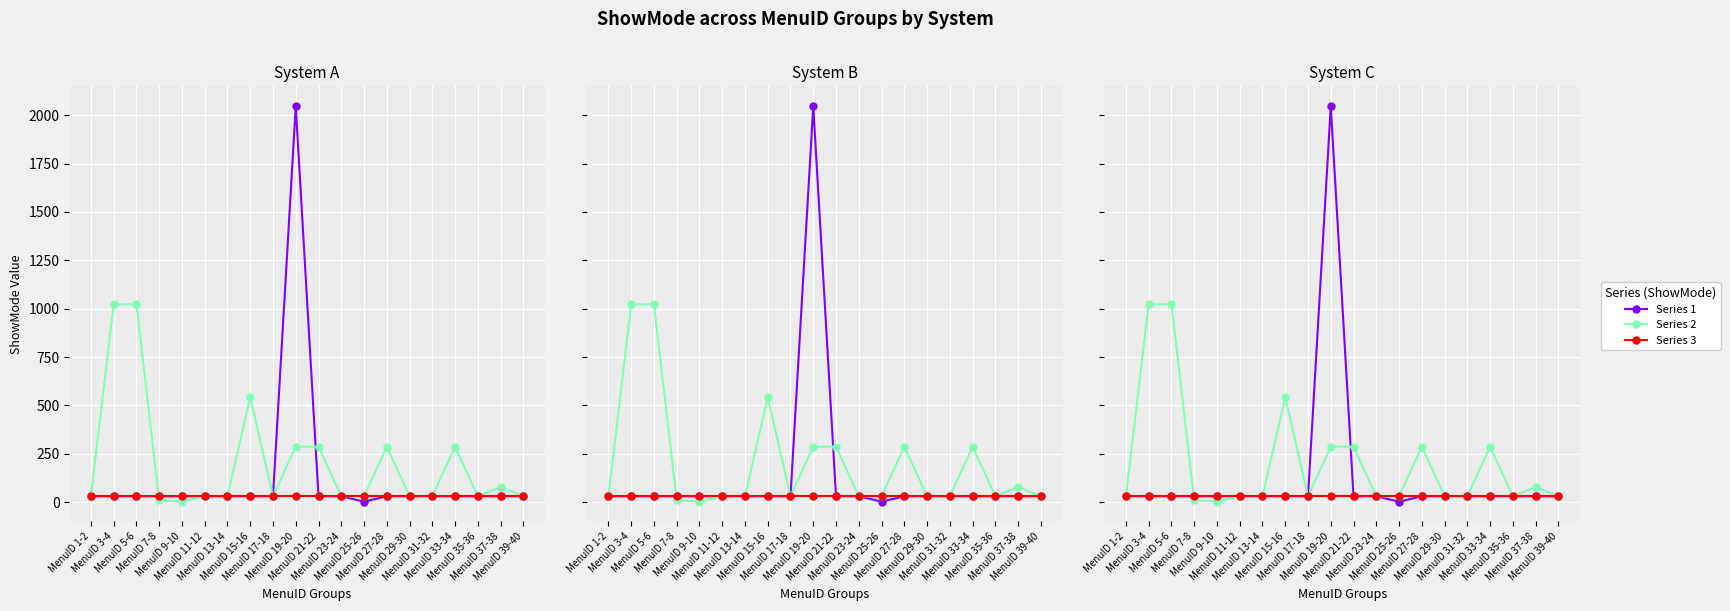

The value of Series 1 at MenuID 13-14 is 55. True or false?

False